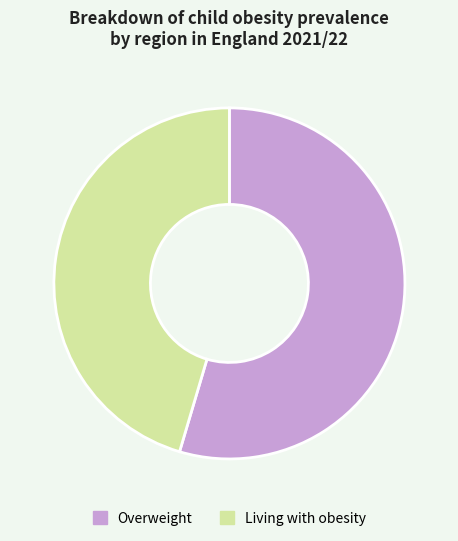

The Overweight slice represents 55% of the pie. True or false?

True